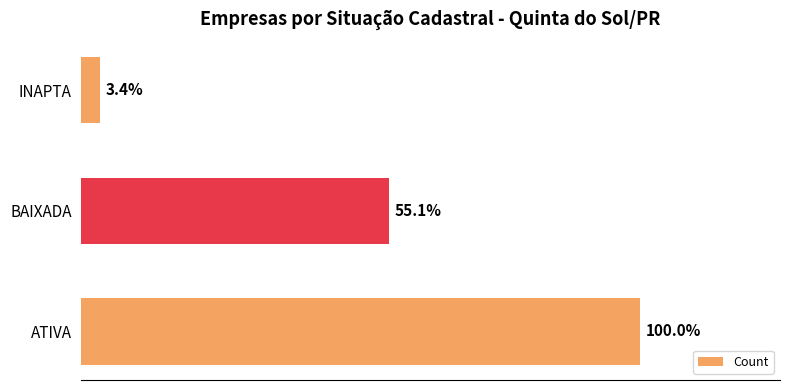

Does the chart contain any negative values?

No